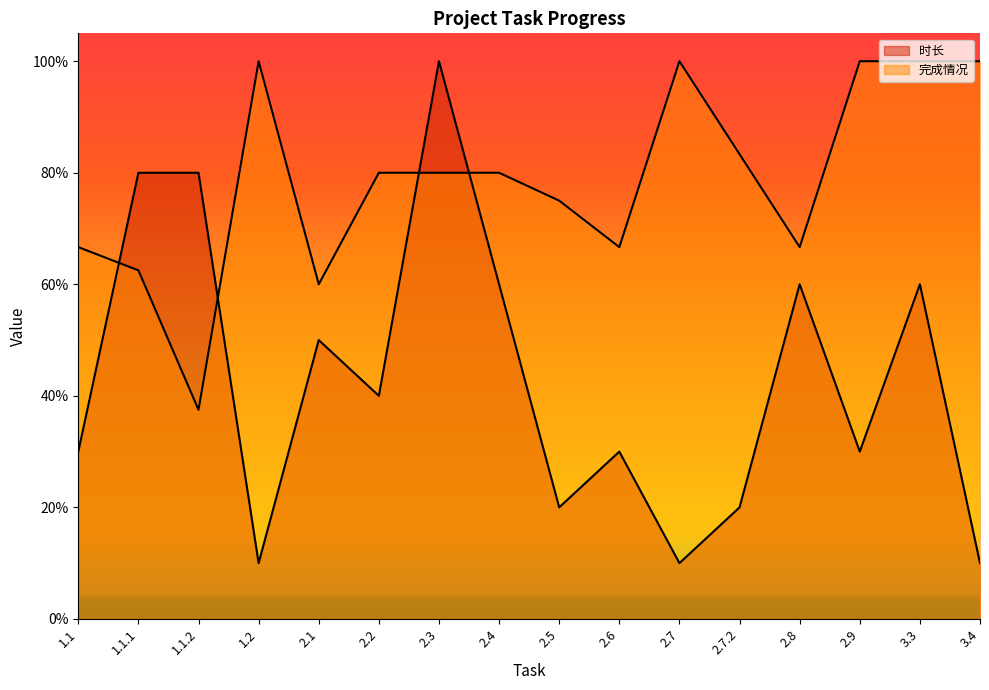

What is the approximate value of 时长 at 2.7.2?

0.2